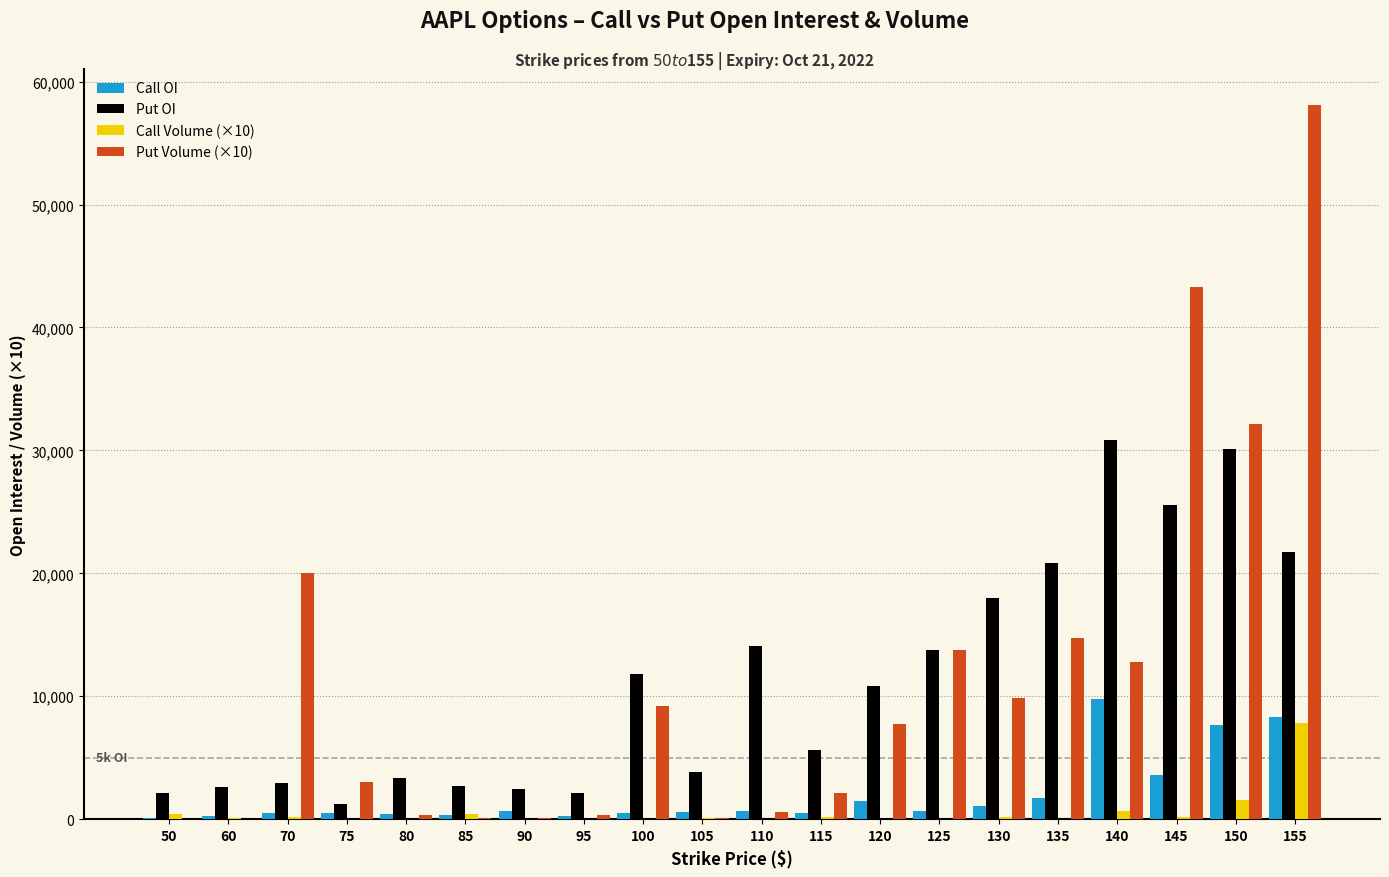

Is the value of Put Volume (×10) at 75 greater than the value of Put OI at 125?

No